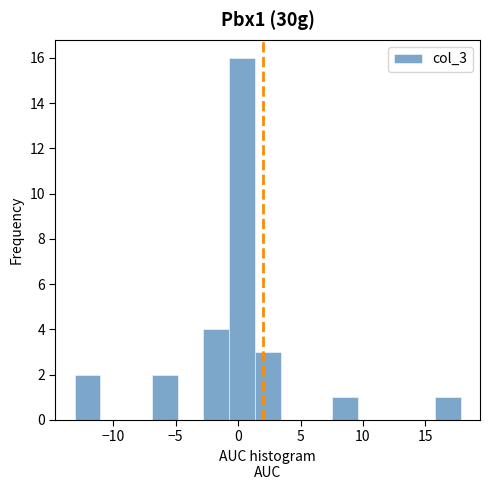

How tall is the bar that spans 7.5 to 9.5 on the x-axis? Neither the bar edges nor the heights are printed on the chart, so give them approximately, as read against the axes.

1